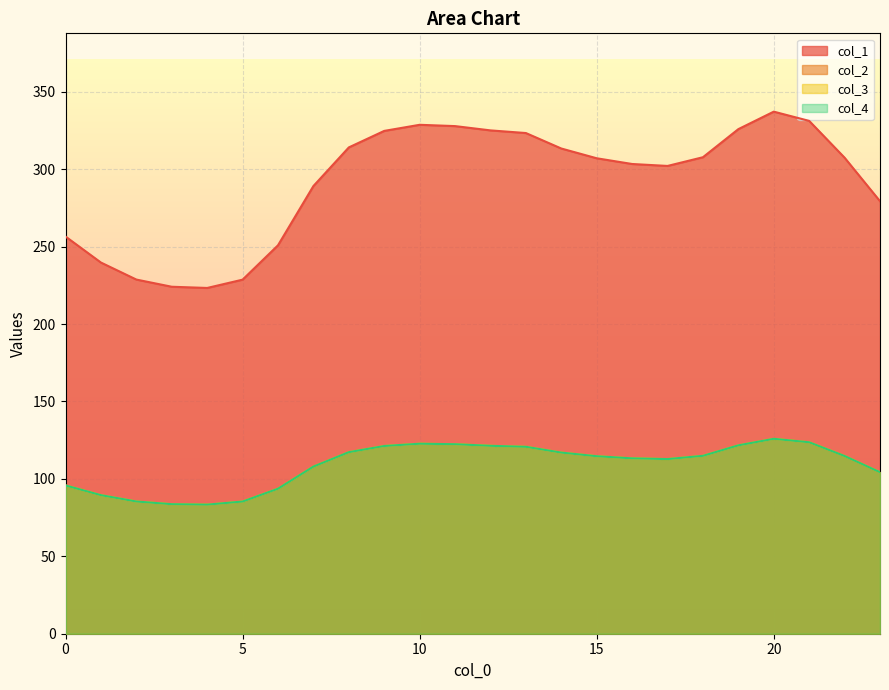

True or false: col_2 and col_4 intersect in this chart.

False